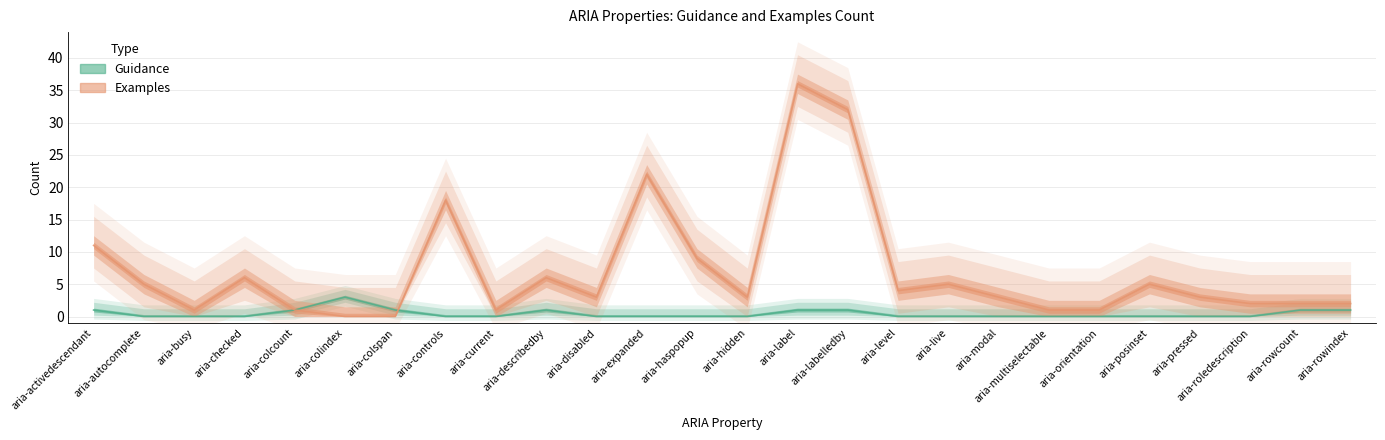

List the labels in order of Guidance value, largest first.

aria-colindex, aria-activedescendant, aria-colcount, aria-colspan, aria-describedby, aria-label, aria-labelledby, aria-rowcount, aria-rowindex, aria-autocomplete, aria-busy, aria-checked, aria-controls, aria-current, aria-disabled, aria-expanded, aria-haspopup, aria-hidden, aria-level, aria-live, aria-modal, aria-multiselectable, aria-orientation, aria-posinset, aria-pressed, aria-roledescription